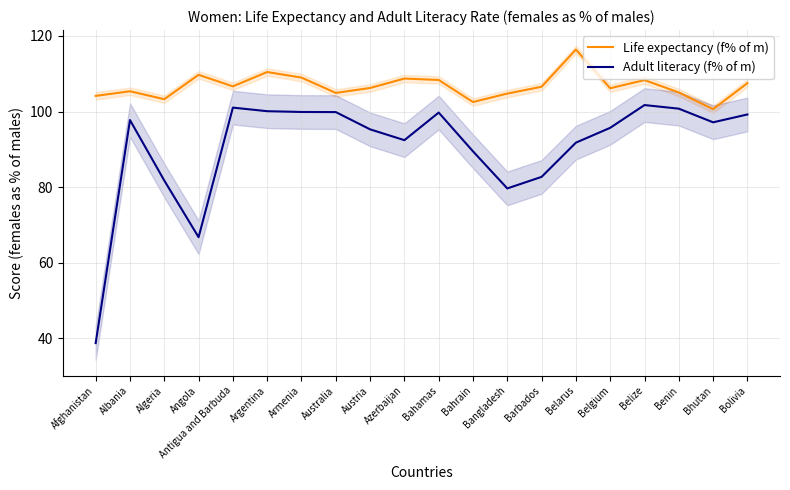

How many distinct data groups are displayed?

2